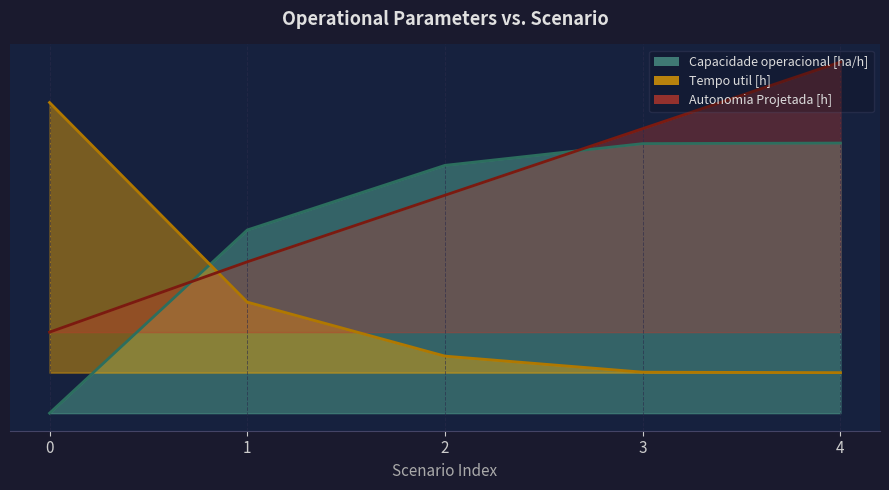

Reading left to right, extract all data points from this chart.

Capacidade operacional [ha/h]: 0.0	0.7	0.9	1.0	1.0
Tempo util [h]: 1.1	0.4	0.2	0.2	0.1
Autonomia Projetada [h]: 0.3	0.6	0.8	1.1	1.3